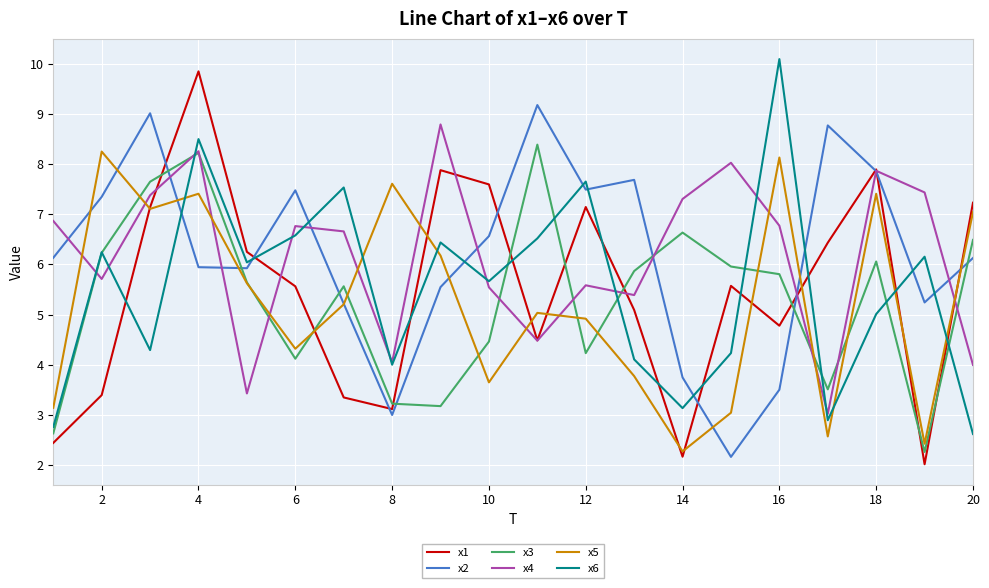

Does the chart have visible grid lines?

Yes